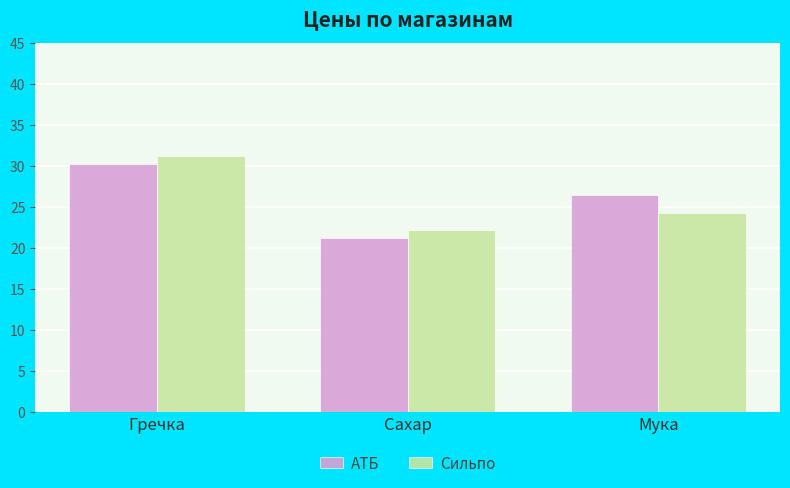

What are all the series names shown in the legend?

АТБ, Сильпо